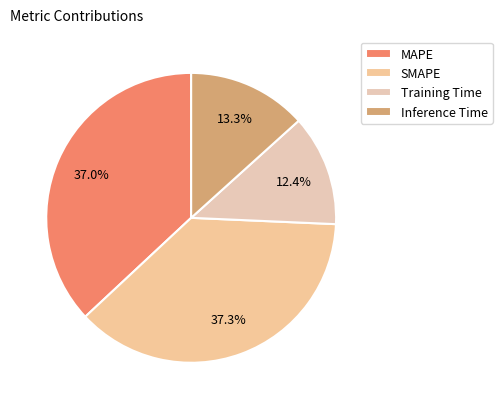

What percentage do Training Time and Inference Time together represent?

25.7%